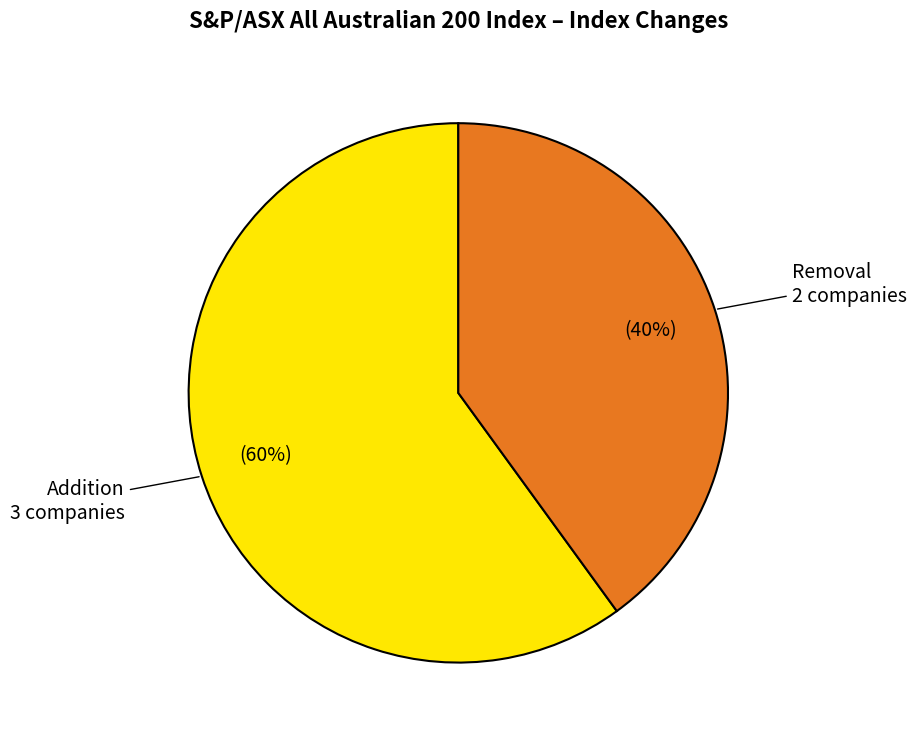

Does any single category account for the majority?

Yes